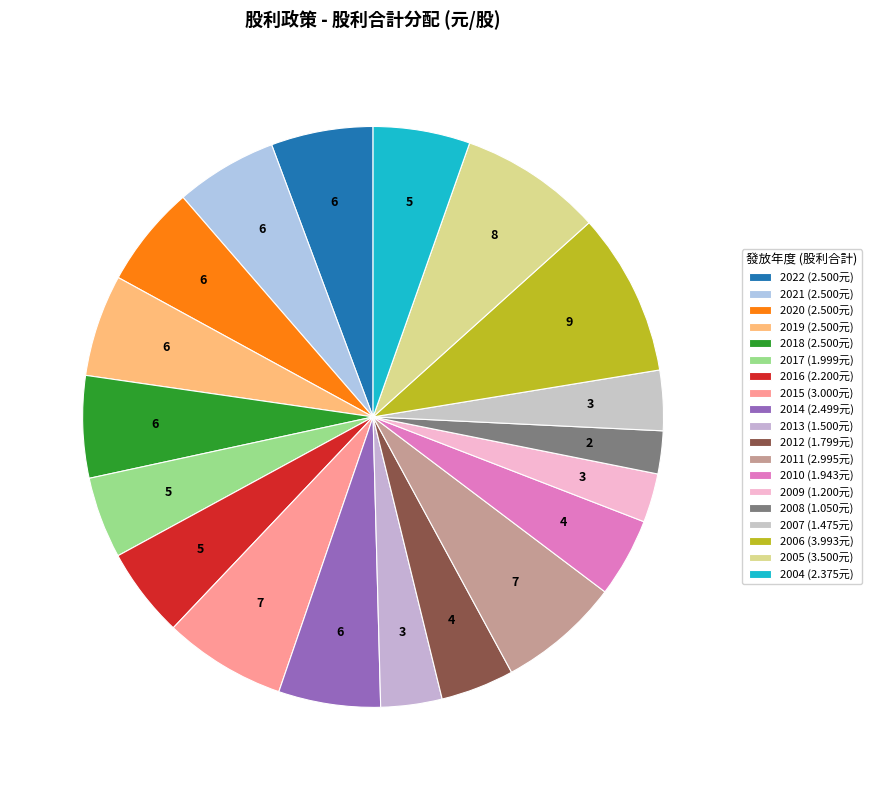

How many segments does this pie chart have?

19